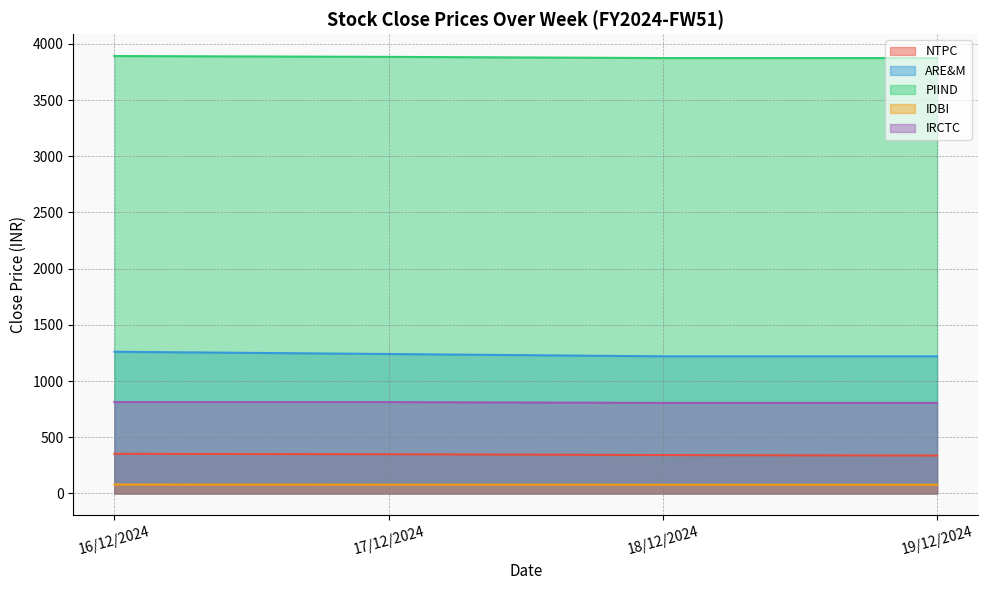

What are all the series names shown in the legend?

NTPC, ARE&M, PIIND, IDBI, IRCTC